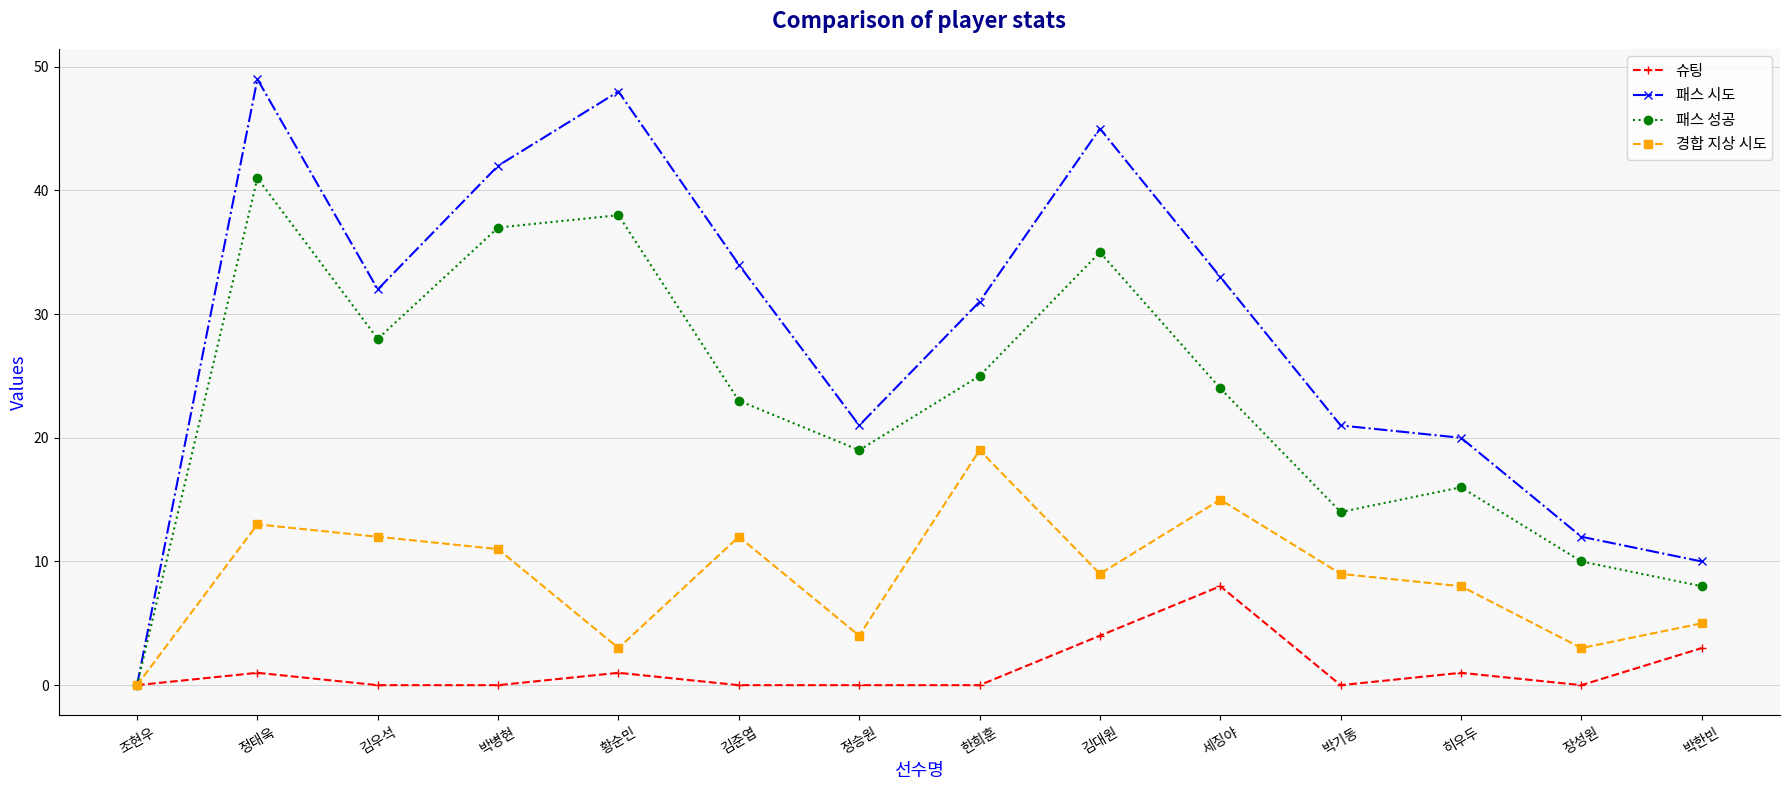

Where is the first local maximum for 슈팅?

정태욱